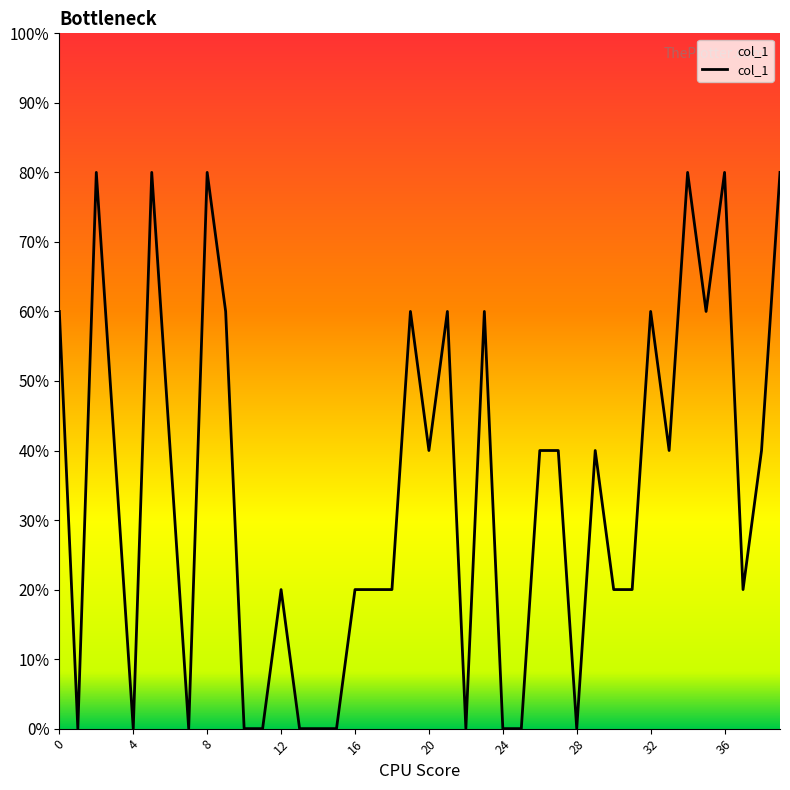

Reading left to right, transcribe all the data shown in this chart.

0=3	1=0	2=4	3=2	4=0	5=4	6=2	7=0	8=4	9=3	10=0	11=0	12=1	13=0	14=0	15=0	16=1	17=1	18=1	19=3	20=2	21=3	22=0	23=3	24=0	25=0	26=2	27=2	28=0	29=2	30=1	31=1	32=3	33=2	34=4	35=3	36=4	37=1	38=2	39=4